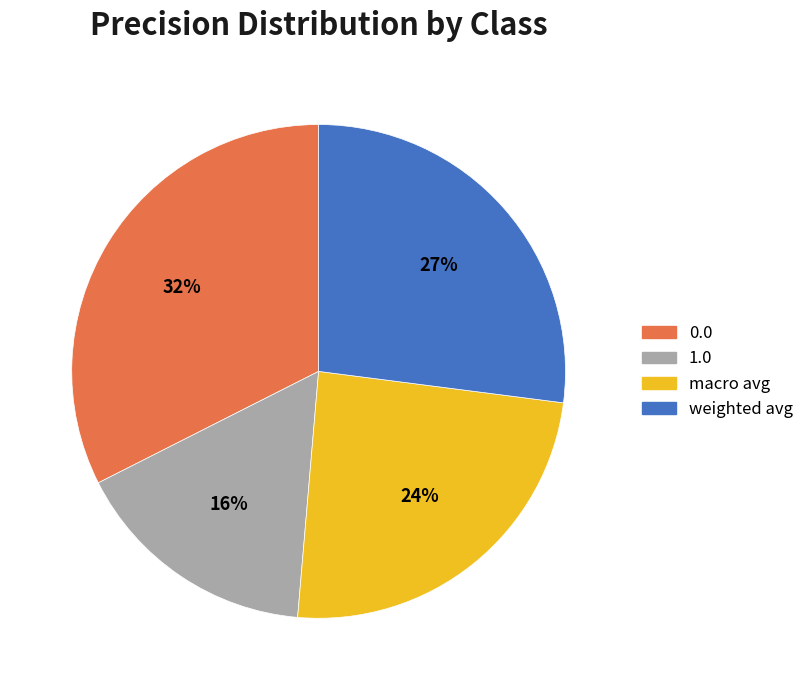

Do macro avg and weighted avg together represent more than half of the pie?

Yes